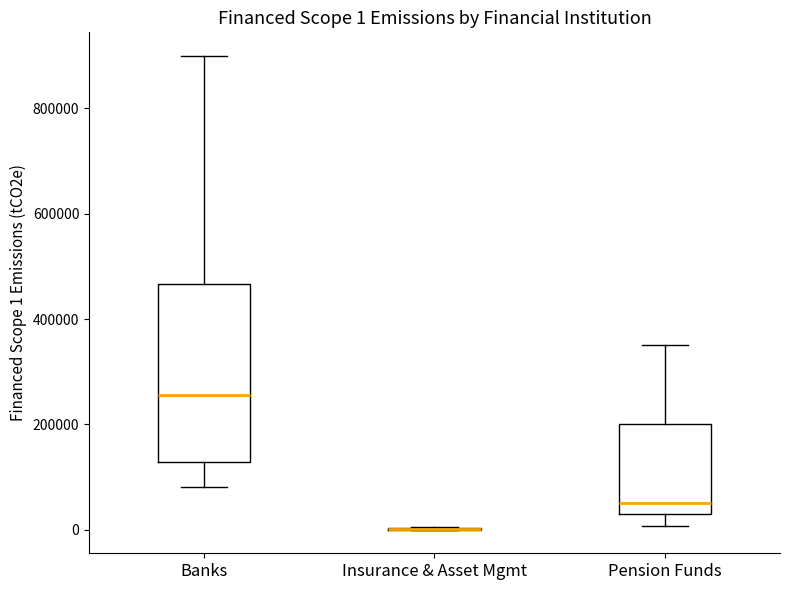

Which box is the tallest, from its lower edge to its upper edge?

Banks